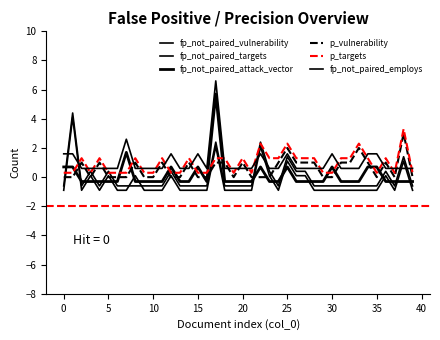

Reading right to left, extract all data points from this chart.

fp_not_paired_vulnerability: -0.9	1.1	-0.9	0.1	-0.9	-0.9	-0.9	-0.9	-0.9	-0.9	-0.9	-0.9	0.1	0.1	1.1	-0.9	0.1	2.1	-0.9	-0.9	-0.9	-0.9	2.1	-0.9	-0.9	-0.9	-0.9	0.1	-0.9	-0.9	-0.9	0.1	-0.9	-0.9	0.1	-0.9	0.1	-0.9	4.1	-0.9
fp_not_paired_targets: -0.6	1.4	-0.6	0.4	-0.6	-0.6	-0.6	-0.6	-0.6	-0.6	-0.6	-0.6	0.4	0.4	1.4	-0.6	0.4	2.4	-0.6	-0.6	-0.6	-0.6	2.4	-0.6	-0.6	-0.6	-0.6	0.4	-0.6	-0.6	-0.6	-0.6	-0.6	-0.6	0.4	-0.6	0.4	-0.6	4.4	-0.6
fp_not_paired_attack_vector: -0.3	-0.3	-0.3	-0.3	0.7	0.7	-0.3	-0.3	-0.3	0.7	-0.3	-0.3	-0.3	-0.3	0.7	-0.3	-0.3	0.7	-0.3	-0.3	-0.3	-0.3	5.7	-0.3	0.7	-0.3	-0.3	0.7	-0.3	-0.3	-0.3	-0.3	1.7	-0.3	-0.3	-0.3	-0.3	-0.3	0.7	0.7
p_vulnerability: 0.0	3.0	0.0	1.0	0.0	1.0	2.0	1.0	1.0	0.0	0.0	1.0	1.0	1.0	2.0	1.0	0.0	0.0	0.0	1.0	0.0	1.0	1.0	0.0	0.0	1.0	0.0	0.0	1.0	0.0	0.0	1.0	0.0	0.0	0.0	1.0	0.0	1.0	0.0	0.0
p_targets: 0.3	3.3	0.3	1.3	0.3	1.3	2.3	1.3	1.3	0.3	0.3	1.3	1.3	1.3	2.3	1.3	1.3	2.3	0.3	1.3	0.3	1.3	1.3	0.3	0.3	1.3	0.3	0.3	1.3	0.3	0.3	1.3	0.3	0.3	0.3	1.3	0.3	1.3	0.3	0.3
fp_not_paired_employs: 0.6	0.6	0.6	0.6	1.6	1.6	0.6	0.6	0.6	1.6	0.6	0.6	0.6	0.6	1.6	0.6	0.6	1.6	0.6	0.6	0.6	0.6	6.6	0.6	1.6	0.6	0.6	1.6	0.6	0.6	0.6	0.6	2.6	0.6	0.6	0.6	0.6	0.6	1.6	1.6